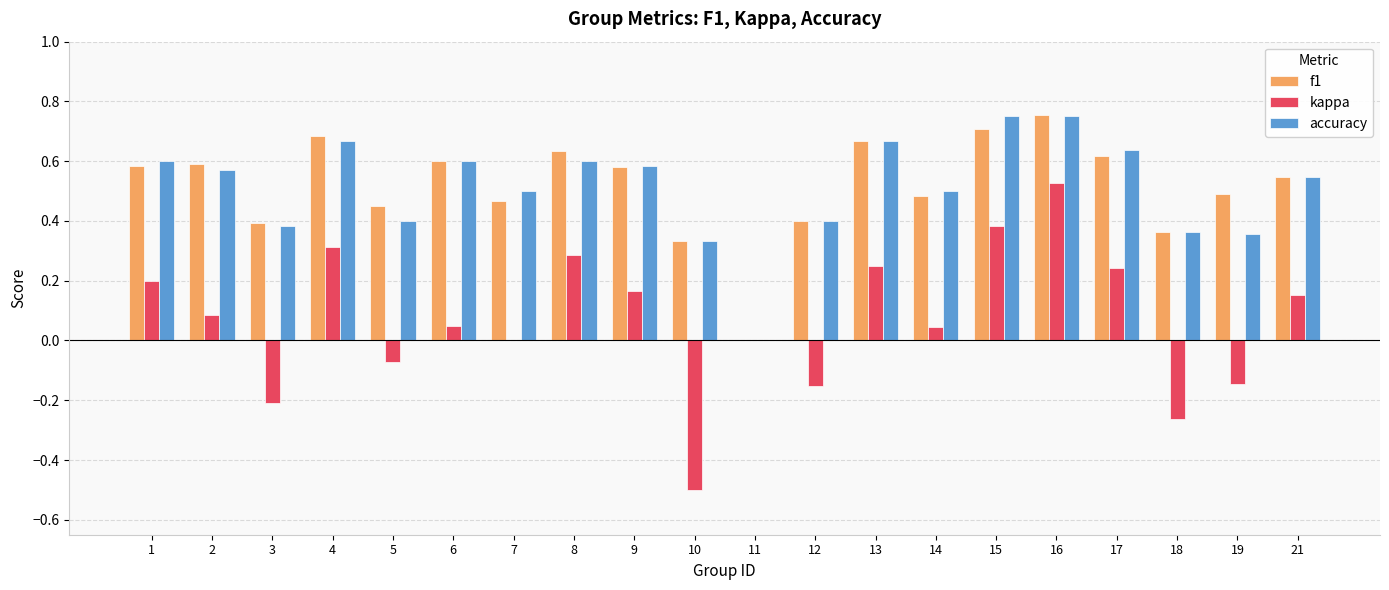

Which series changed the most between 3 and 5?

kappa